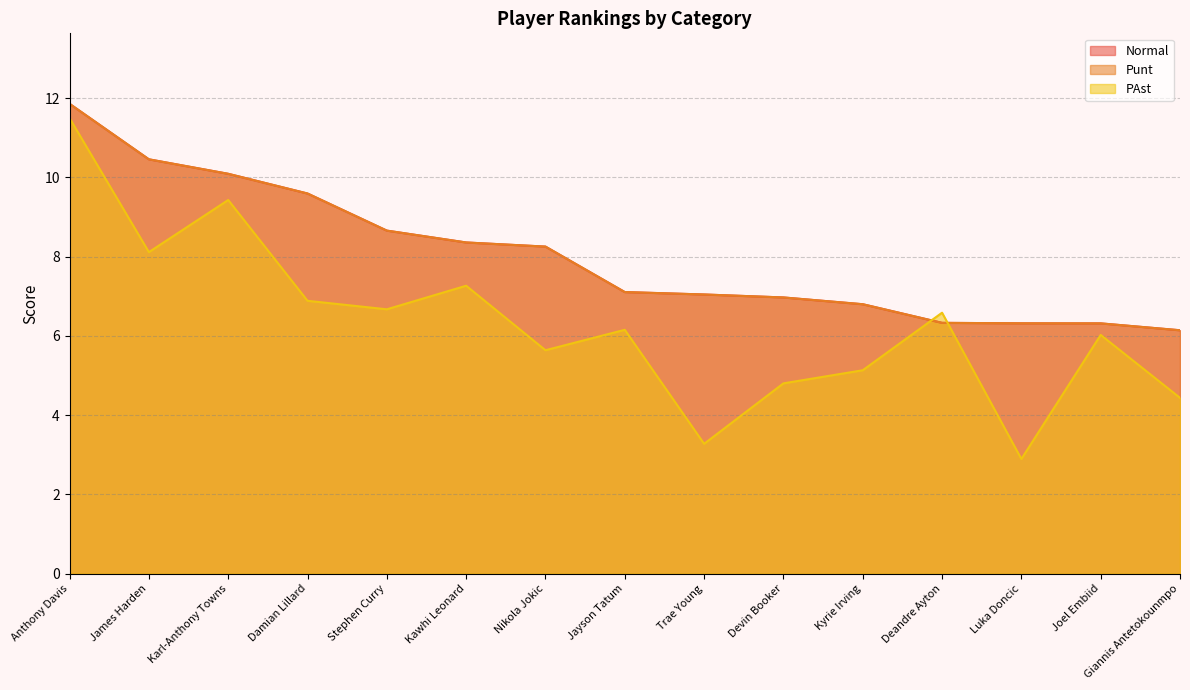

Does the chart have visible grid lines?

Yes